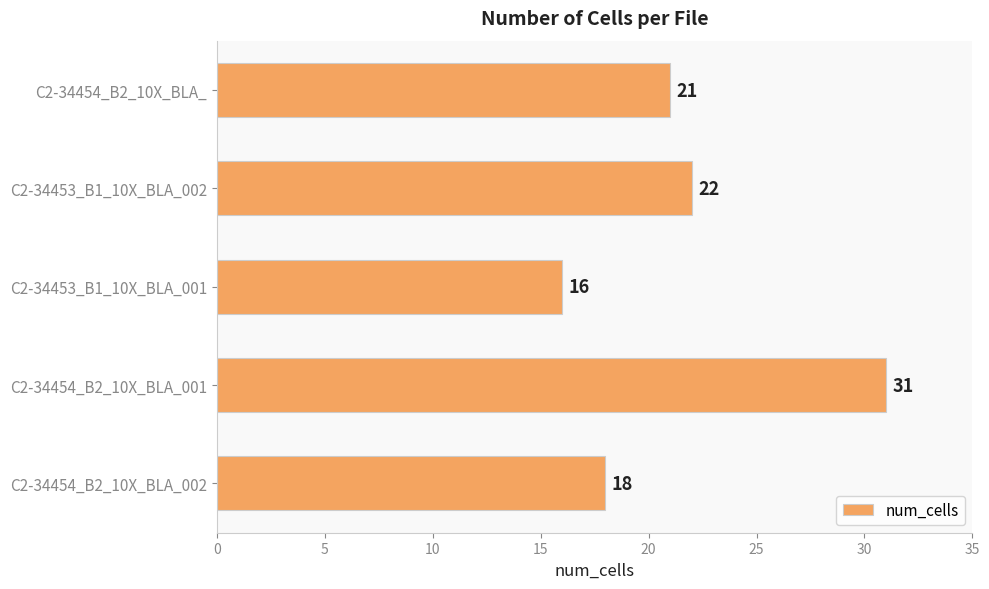

What value does the data have at C2-34453_B1_10X_BLA_001, to the nearest 5?

15